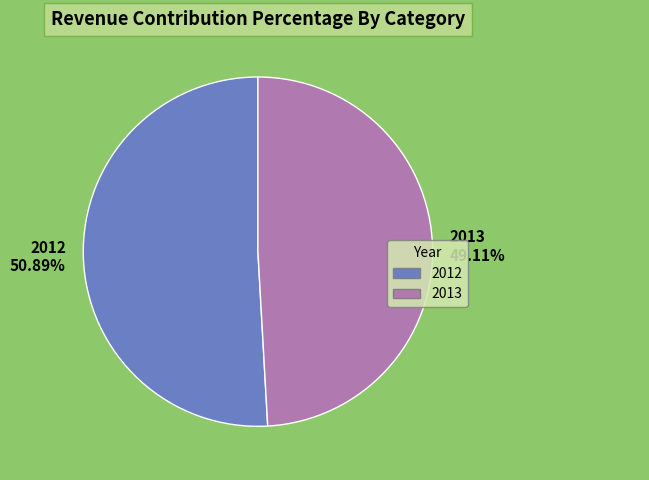

Which category has the biggest portion of the pie?

2012